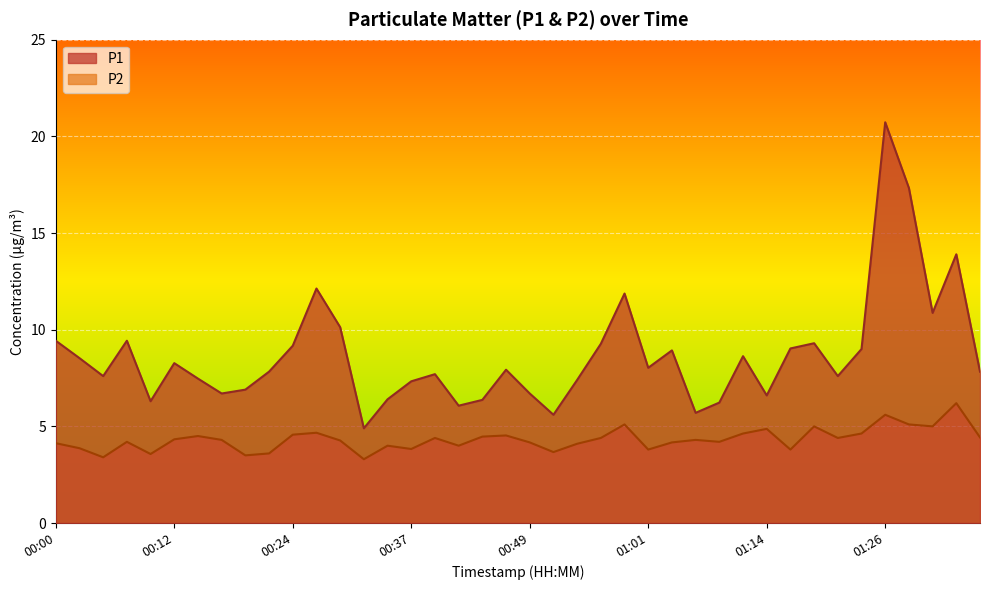

At which label does P2 first exceed 4?

00:00